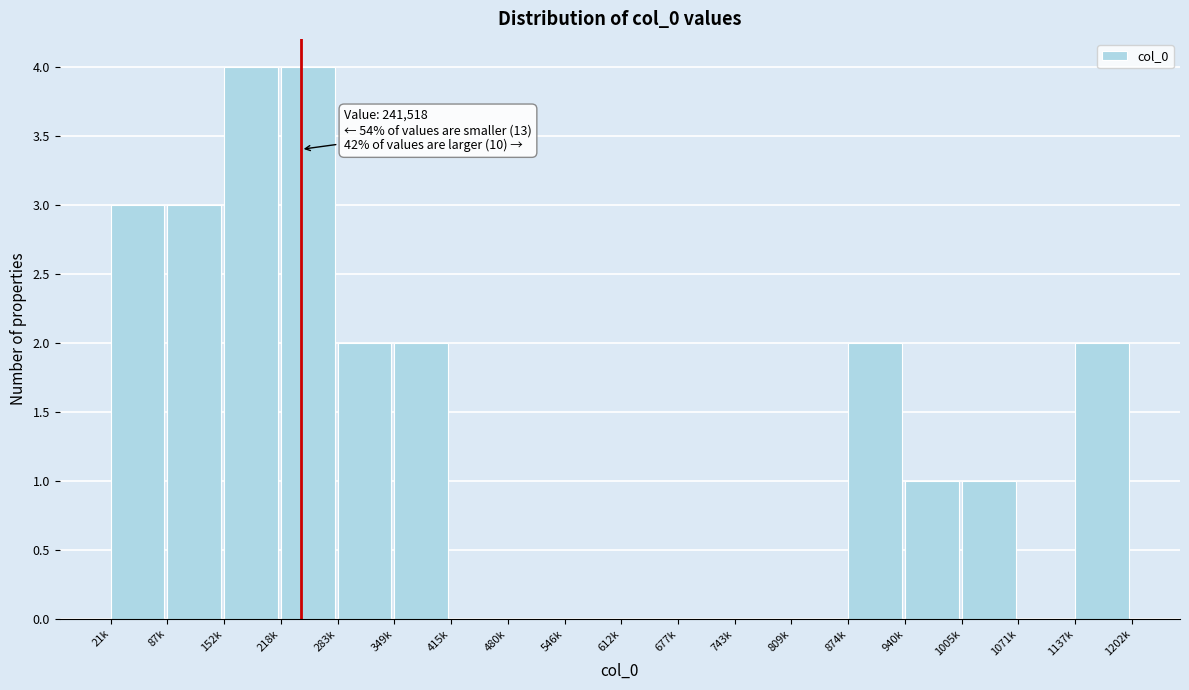

Reading left to right, what are all the values shown in this chart?

21k=3	87k=3	152k=4	218k=4	283k=2	349k=2	415k=0	480k=0	546k=0	612k=0	677k=0	743k=0	809k=0	874k=2	940k=1	1005k=1	1071k=0	1137k=2